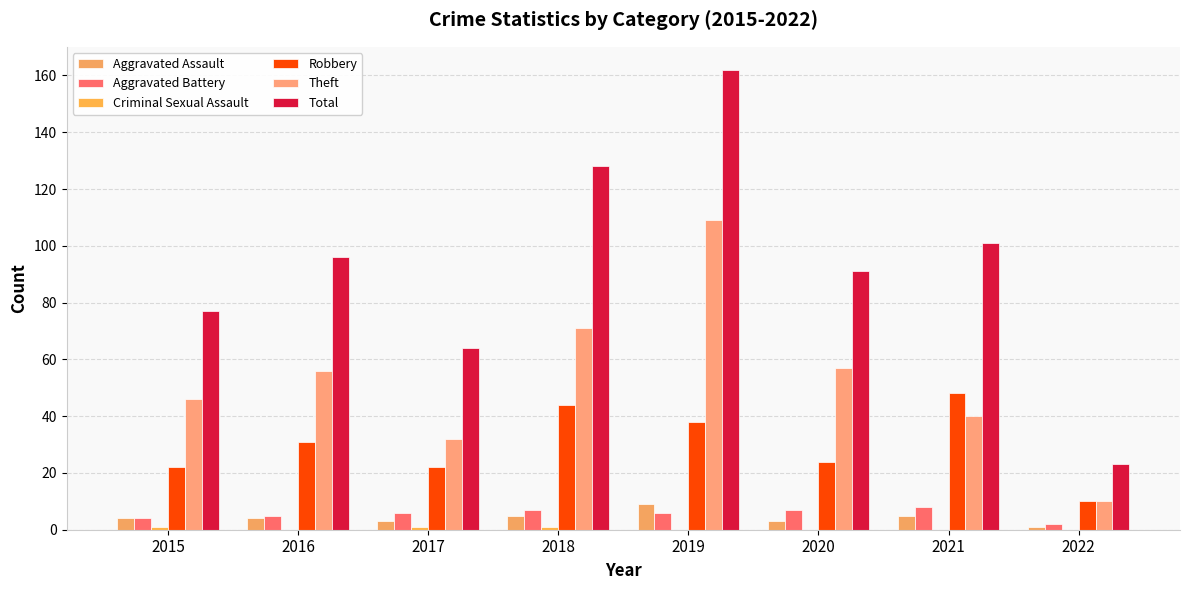

What is the difference between the maximum and minimum values in the Robbery series?

38